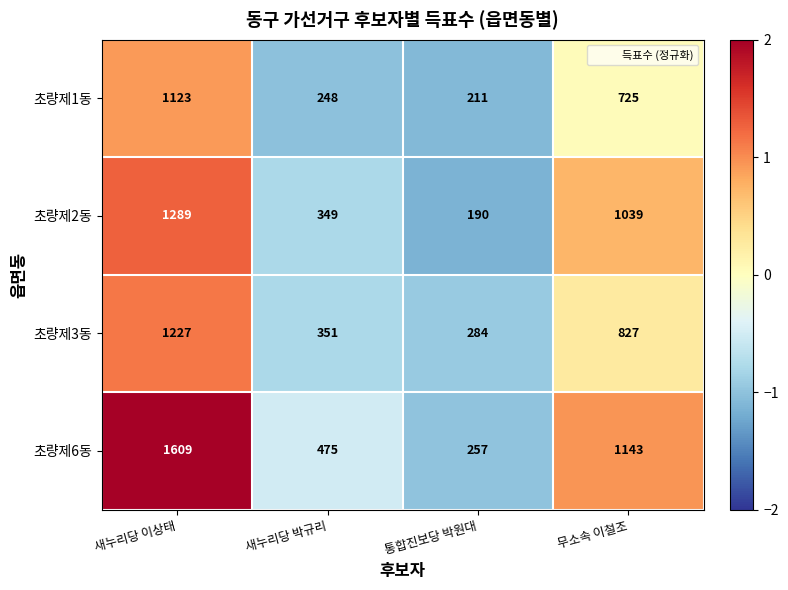

Between 새누리당 박규리 and 통합진보당 박원대, which series saw the biggest shift?

초량제6동